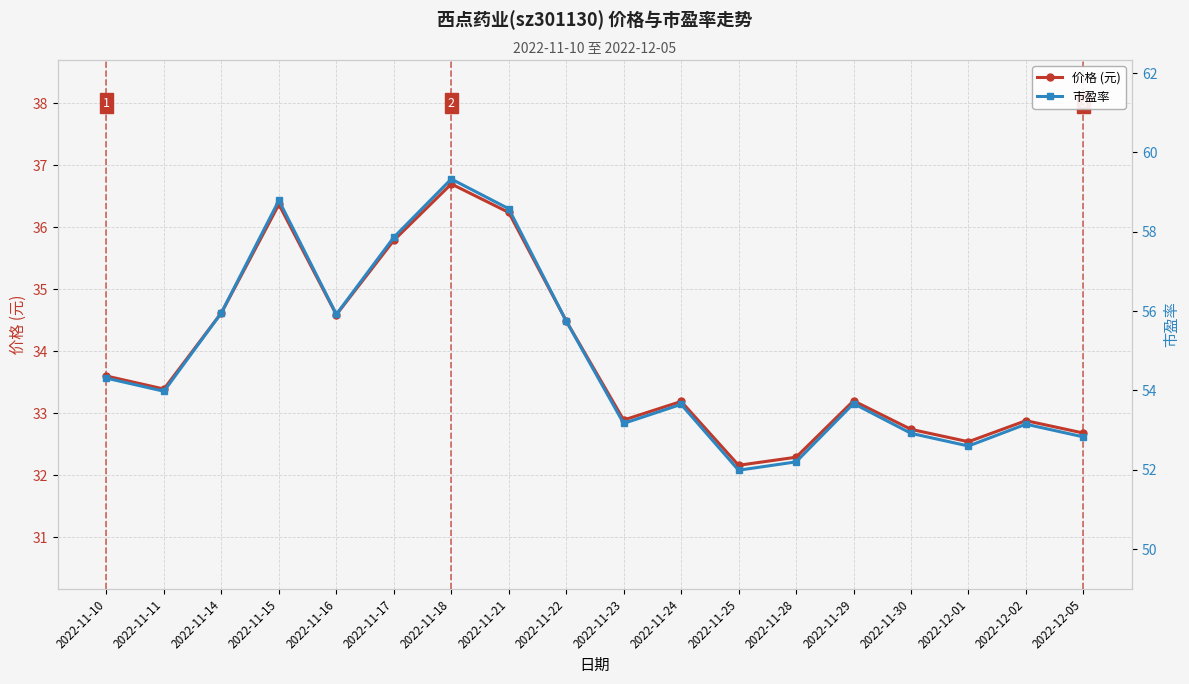

What is the spread (max minus min) of values at 2022-11-24?

20.5